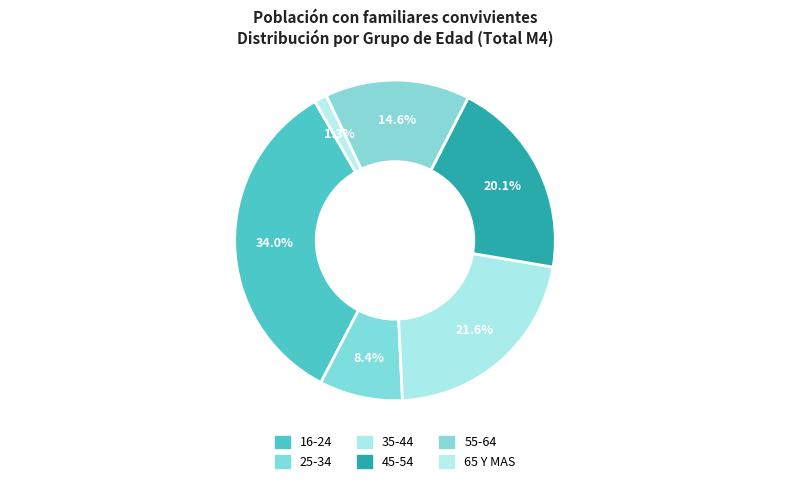

Count the number of slices in the pie.

6